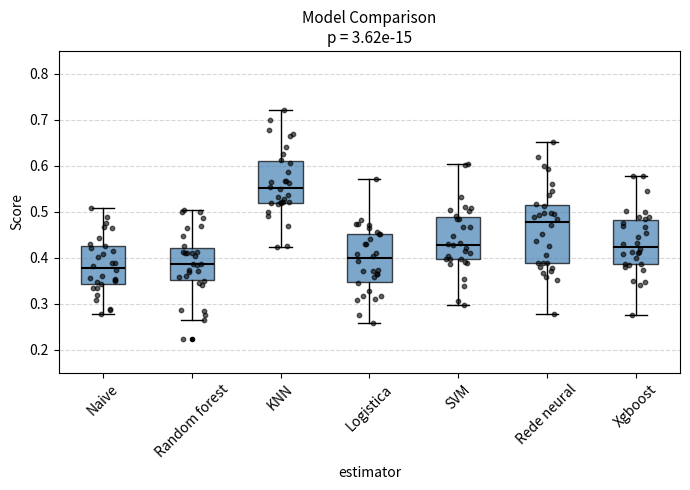

Reading left to right, transcribe this box plot: for each box, give where its median line is, the range the box spans, and where its two whiskers end, as read against the y-axis. The values are not printed on the chart, so give them approximately, as read against the axis.

Naive: median 0.38, box 0.34 to 0.43, whiskers 0.28 to 0.51
Random forest: median 0.39, box 0.35 to 0.42, whiskers 0.27 to 0.50
KNN: median 0.55, box 0.52 to 0.61, whiskers 0.42 to 0.72
Logistica: median 0.40, box 0.35 to 0.45, whiskers 0.26 to 0.57
SVM: median 0.43, box 0.40 to 0.49, whiskers 0.30 to 0.60
Rede neural: median 0.48, box 0.39 to 0.52, whiskers 0.28 to 0.65
Xgboost: median 0.42, box 0.39 to 0.48, whiskers 0.28 to 0.58